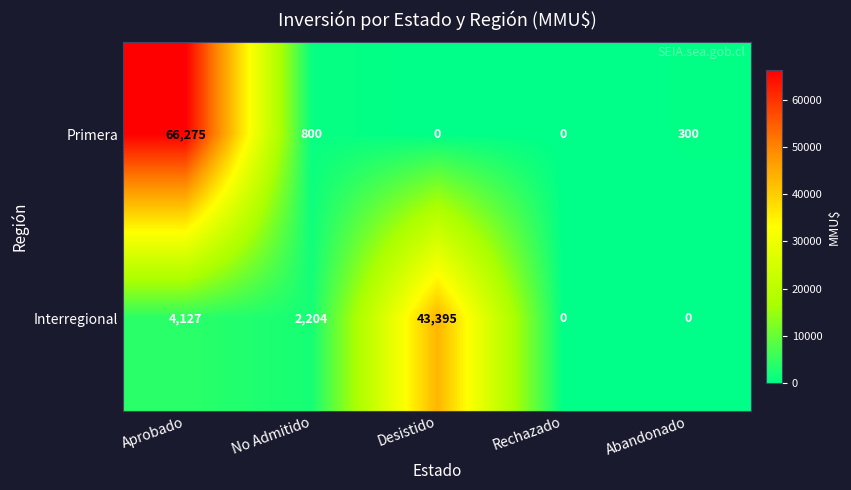

Between No Admitido and Rechazado, which series saw the biggest shift?

Interregional